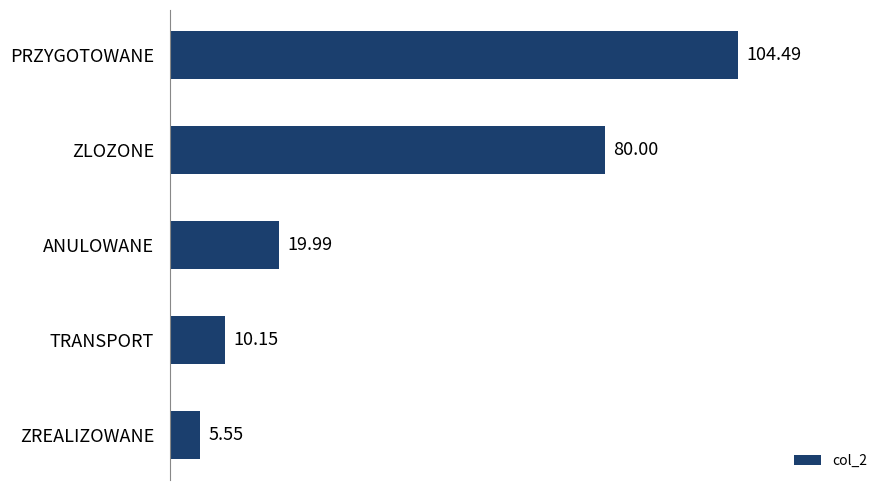

What is the sum of all values?

220.2